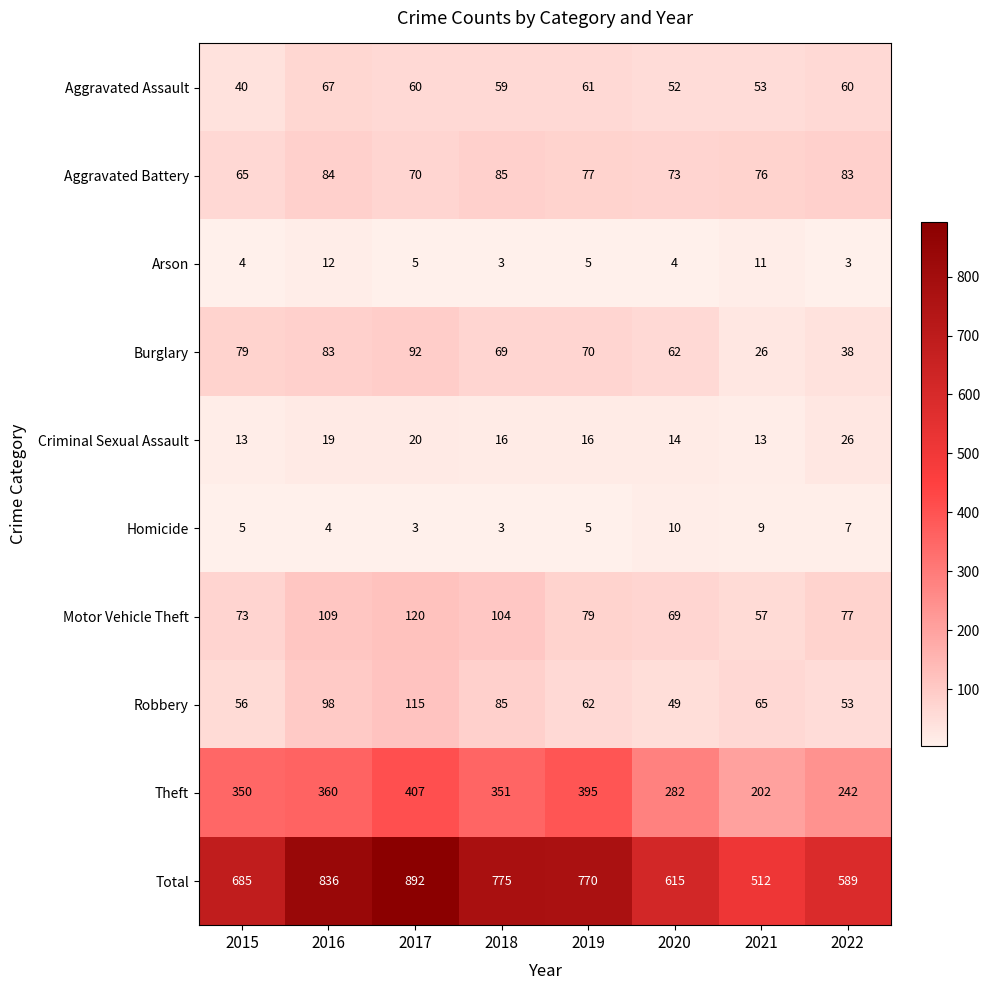

Which series has the largest range (max minus min)?

Total